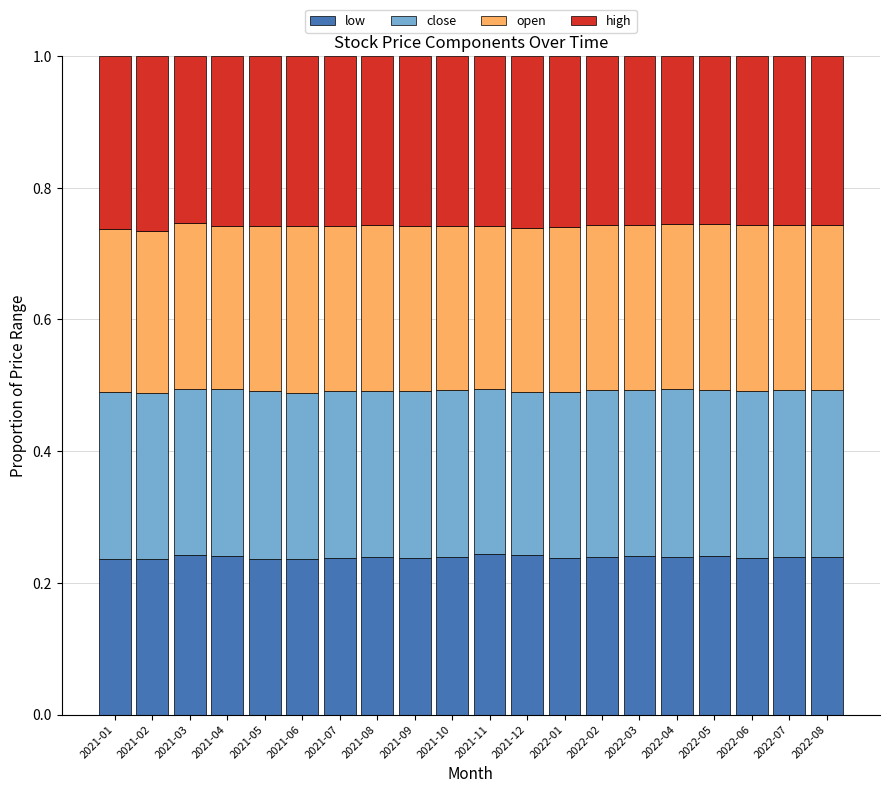

What is the sum of all low values?

4.8